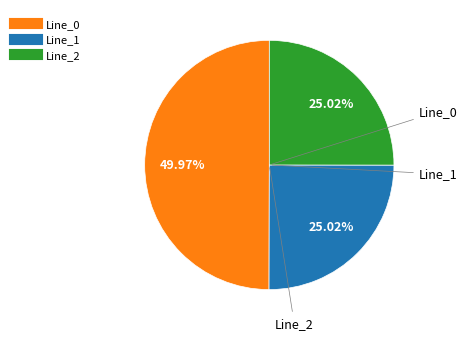

Which slice is the largest?

Line_0